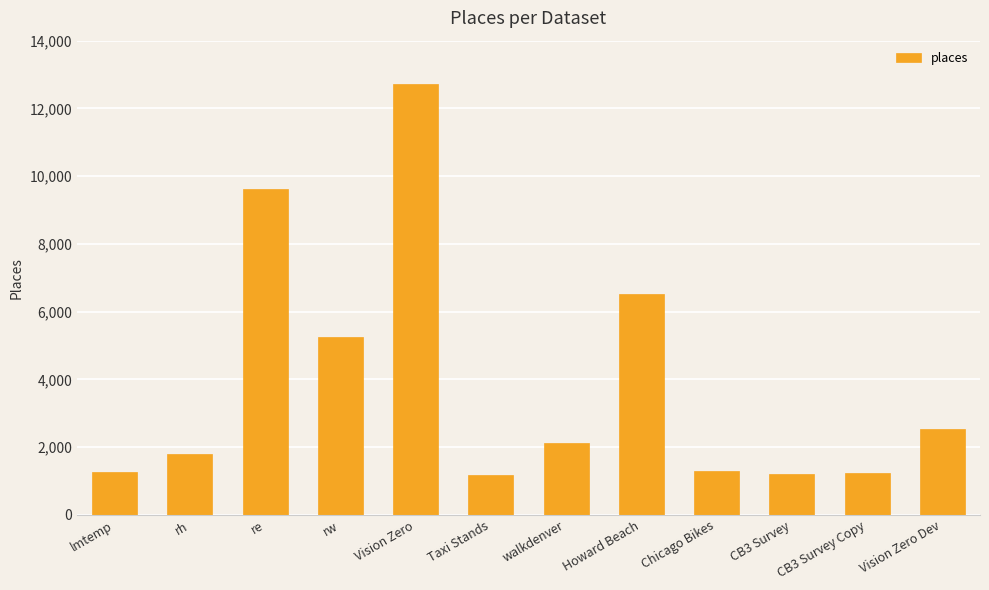

How many values are below 2132?

6